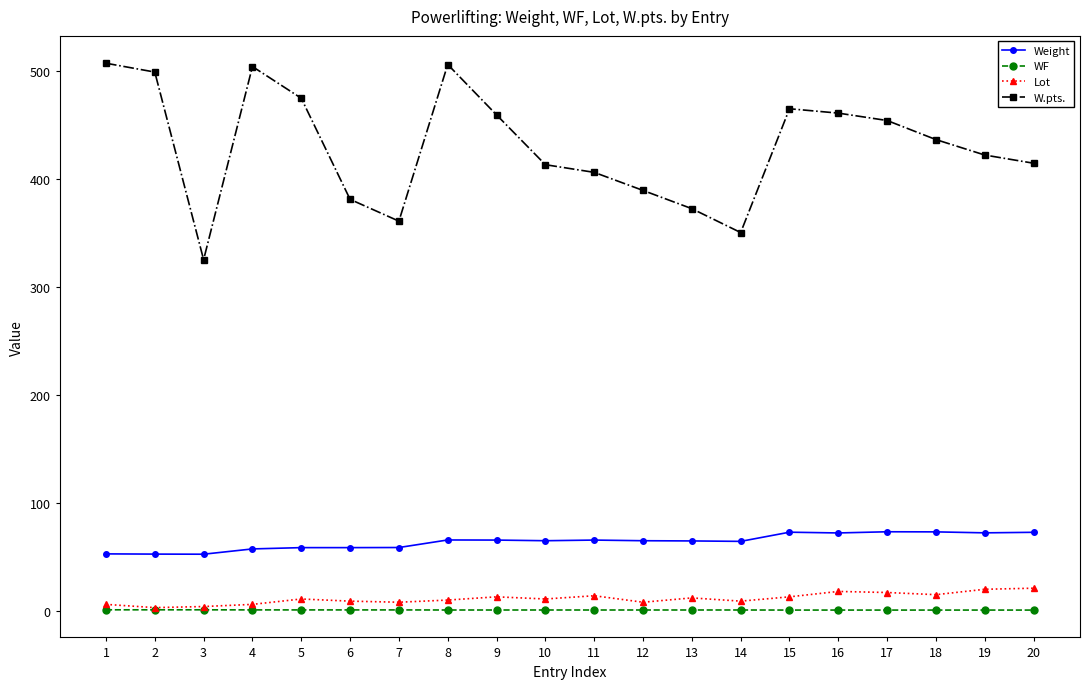

What is the value of the Weight point at the 9th from the left?

65.6